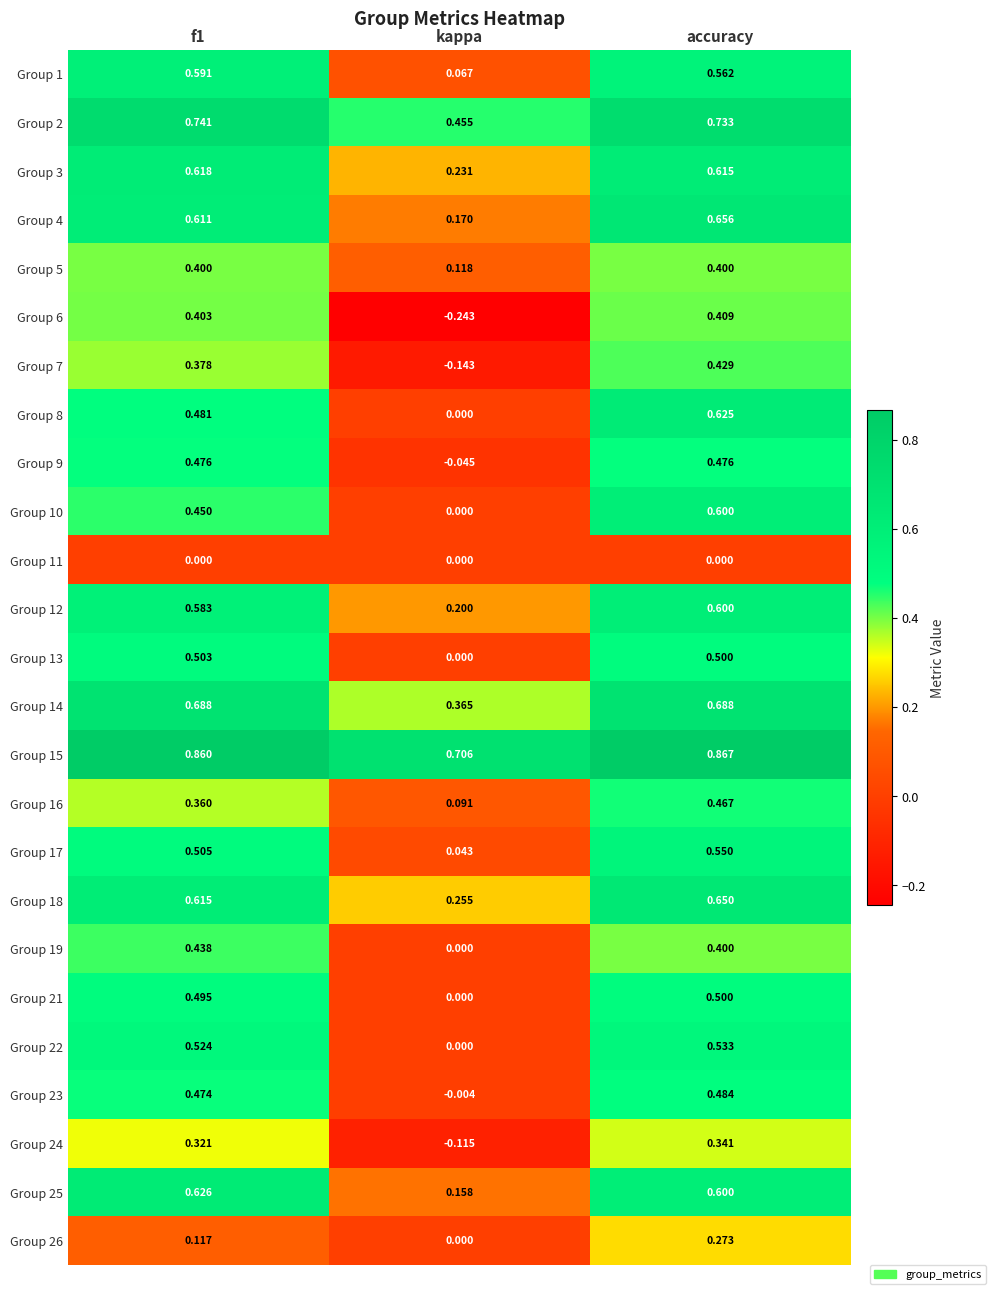

Which label corresponds to the largest value in the chart?

accuracy